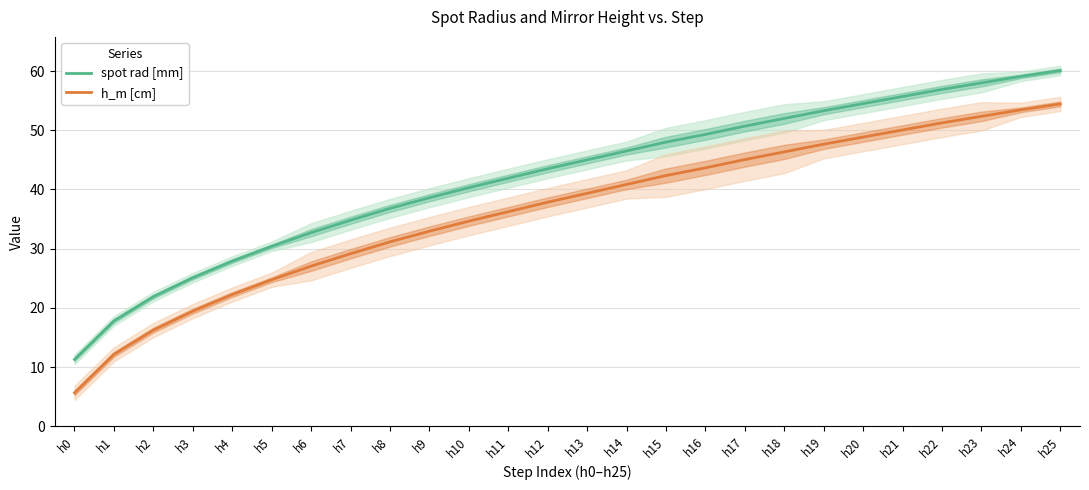

Is the value of h_m [cm] at h23 greater than the value of spot rad [mm] at h6?

Yes